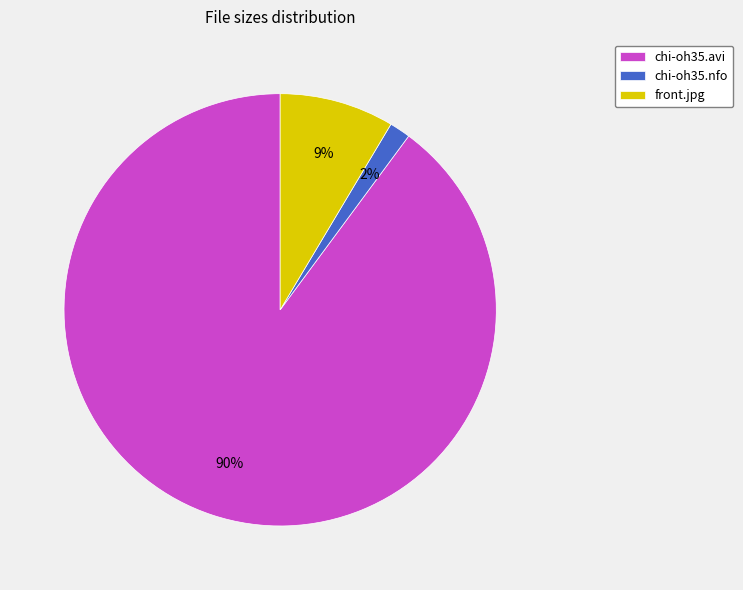

Is it true that chi-oh35.avi is 99% of the pie?

False